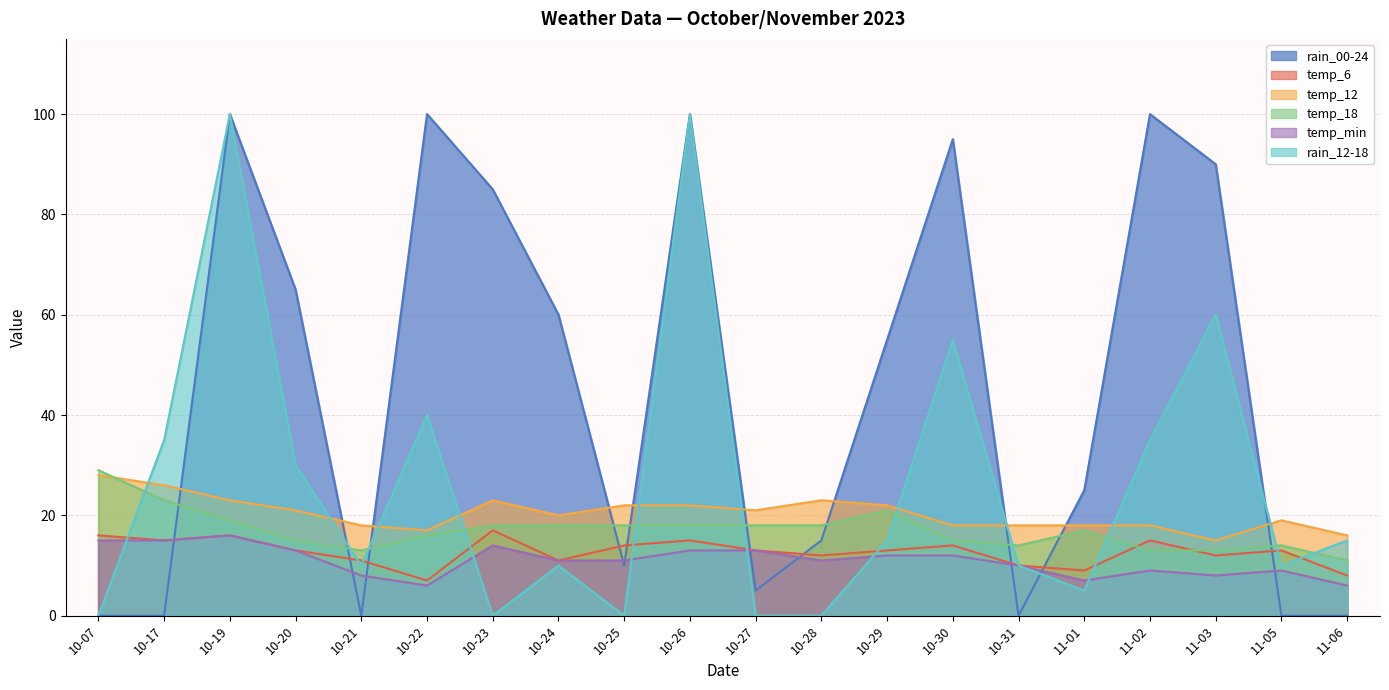

Where is the first local minimum for rain_12-18?

10-21